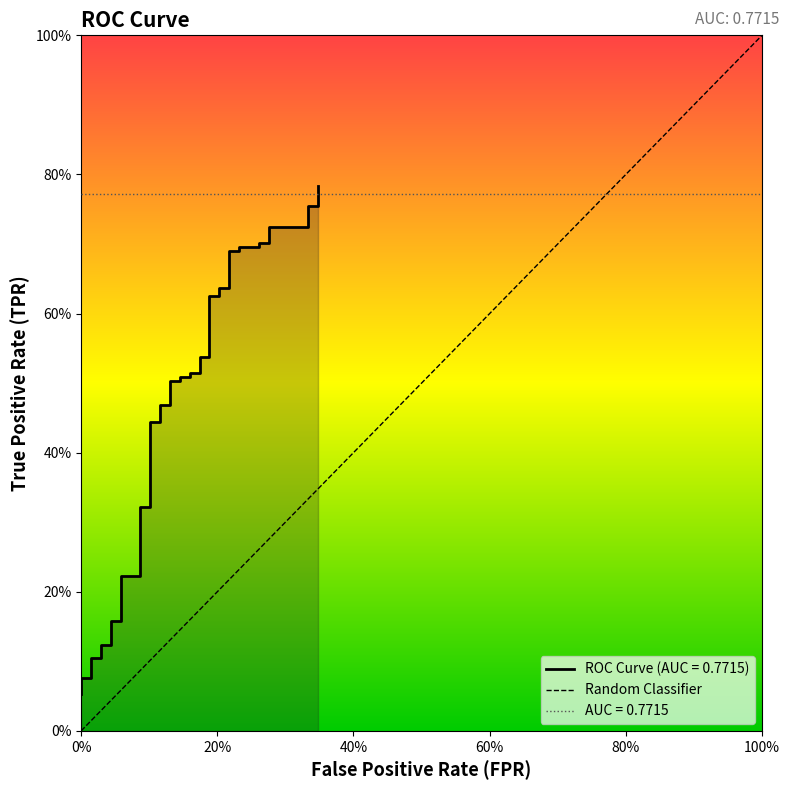

Which label corresponds to the smallest value in the chart?

fpr